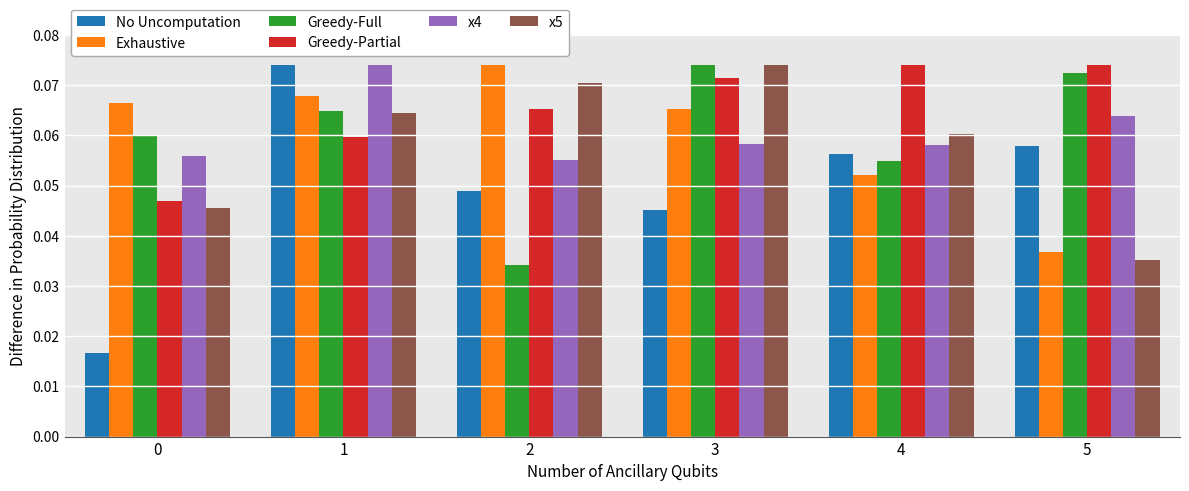

What is the total value across all series at 0?

0.3